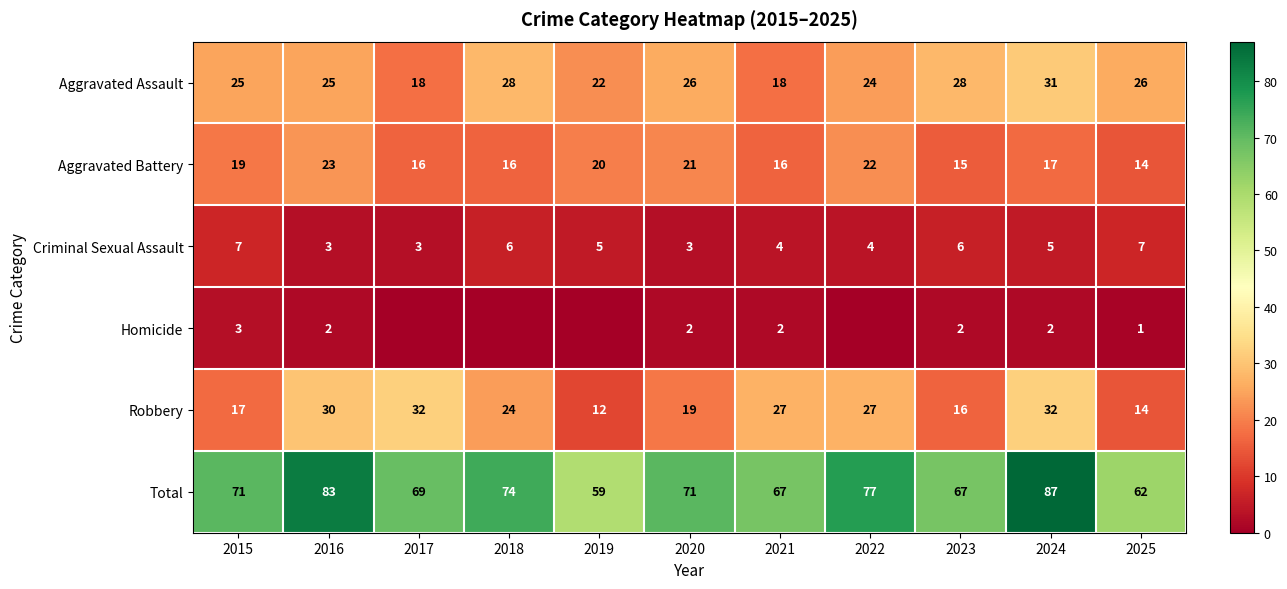

What is the difference between the second highest and second lowest values in the Aggravated Battery series?

7